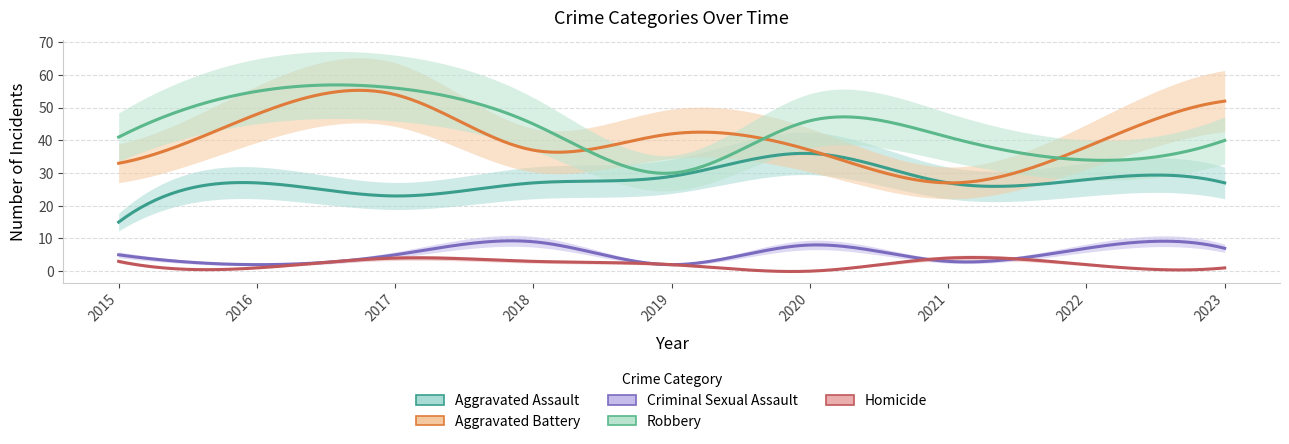

How many values in the Aggravated Assault series exceed 27?

3